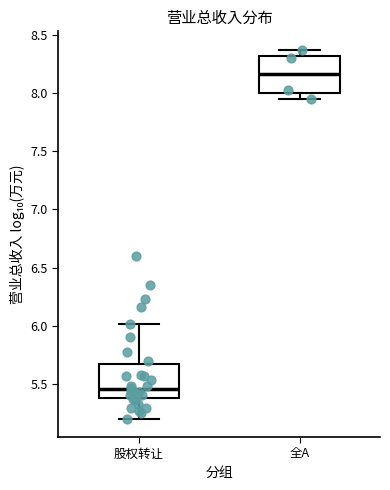

Reading left to right, transcribe this box plot: for each box, give where its median line is, the range the box spans, and where its two whiskers end, as read against the y-axis. The values are not printed on the chart, so give them approximately, as read against the axis.

股权转让: median 5.45, box 5.40 to 5.65, whiskers 5.20 to 6.00
全A: median 8.15, box 8.00 to 8.30, whiskers 7.95 to 8.35